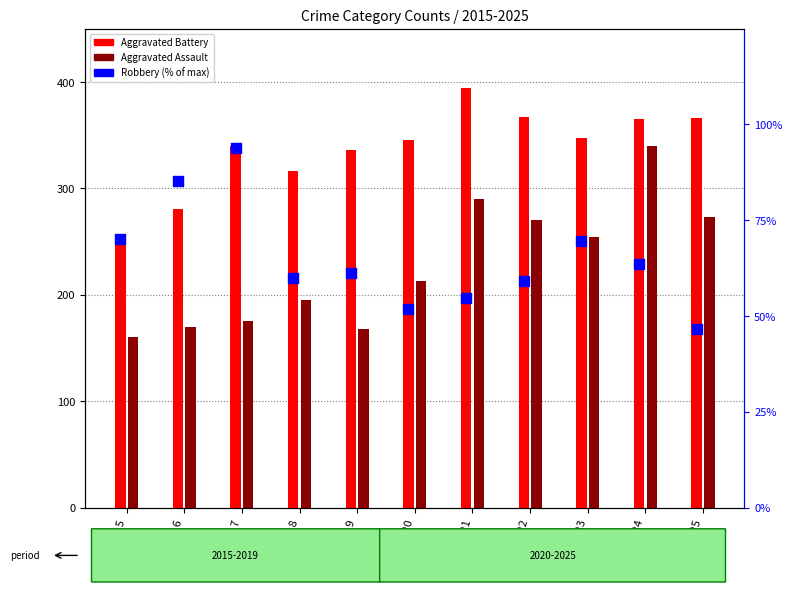

At how many categories does at least one series exceed 232?

11